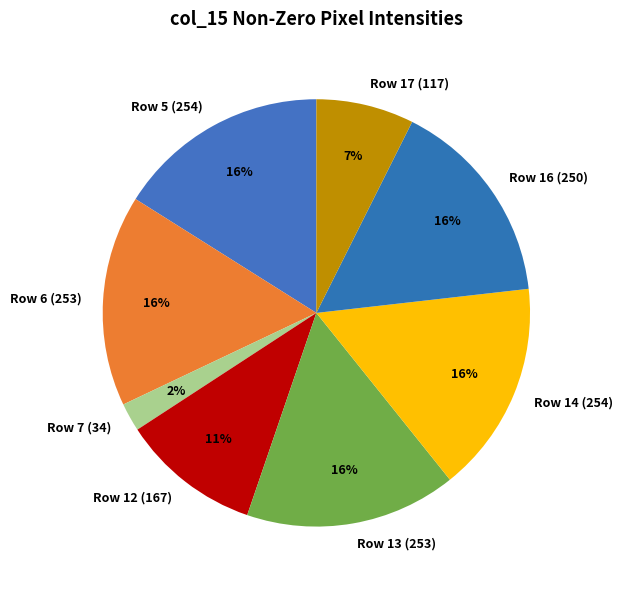

Is Row 13 (253) the majority of the pie?

No